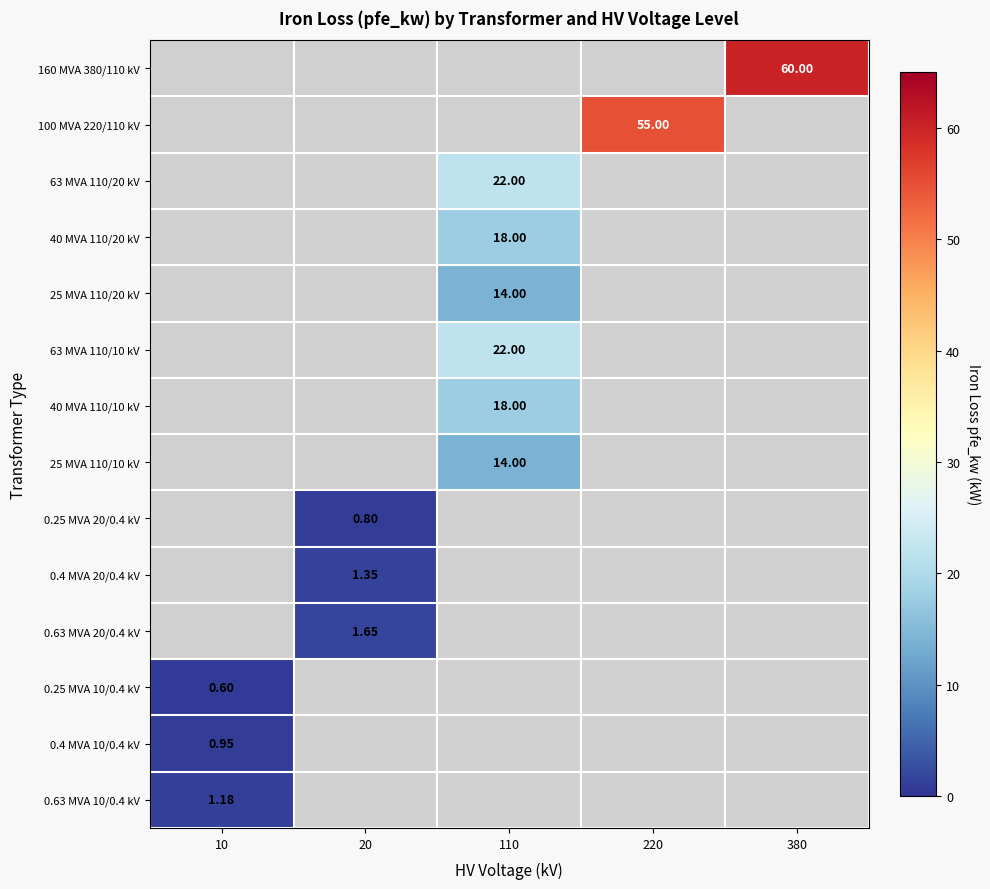

Is the value of 25 MVA 110/20 kV at 110 greater than the value of 40 MVA 110/10 kV at 110?

No